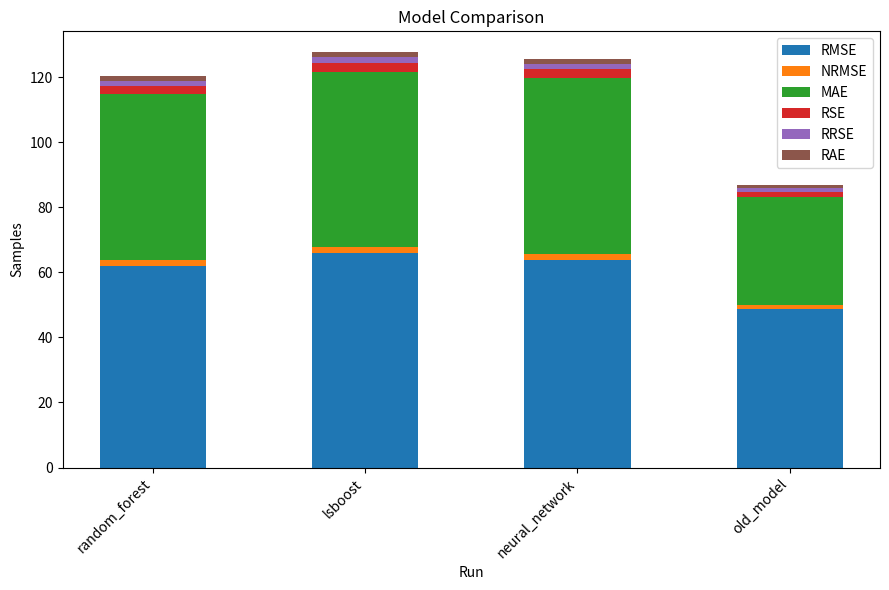

Reading left to right, what are the values for RMSE?

61.8	66.0	63.7	48.6